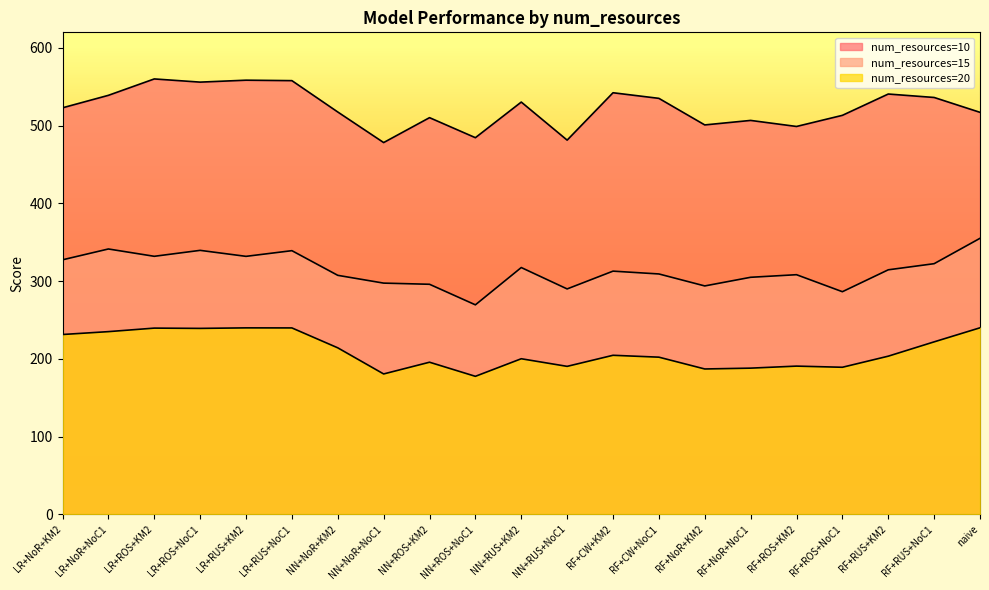

Which series has the widest spread of values?

num_resources=15